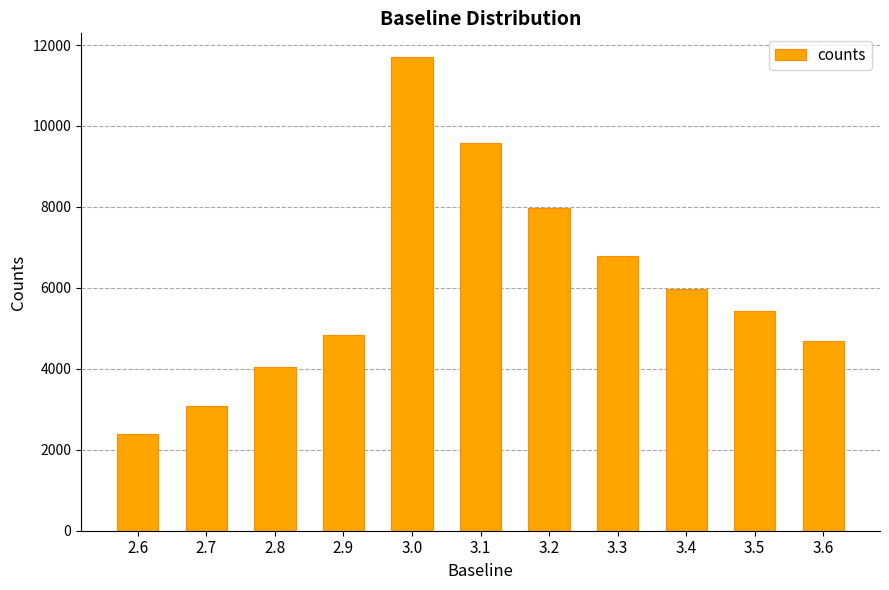

What is the difference between the values at 3.3 and 3.4?

817